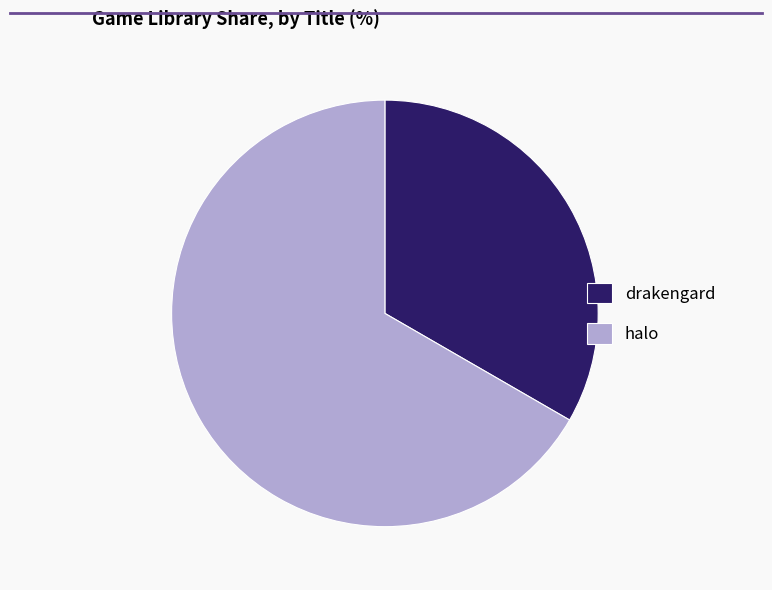

Do drakengard and halo together represent more than half of the pie?

Yes